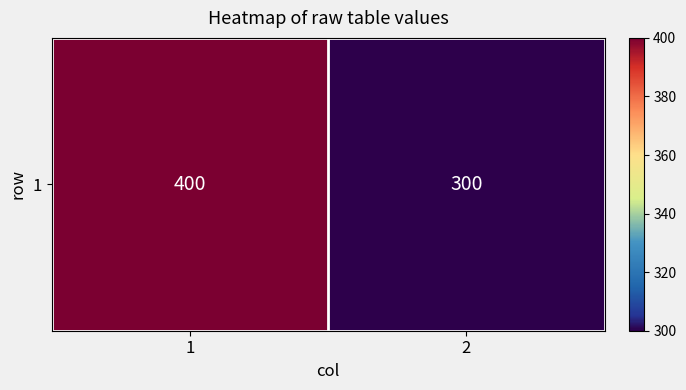

Rank the categories by value from lowest to highest.

2, 1